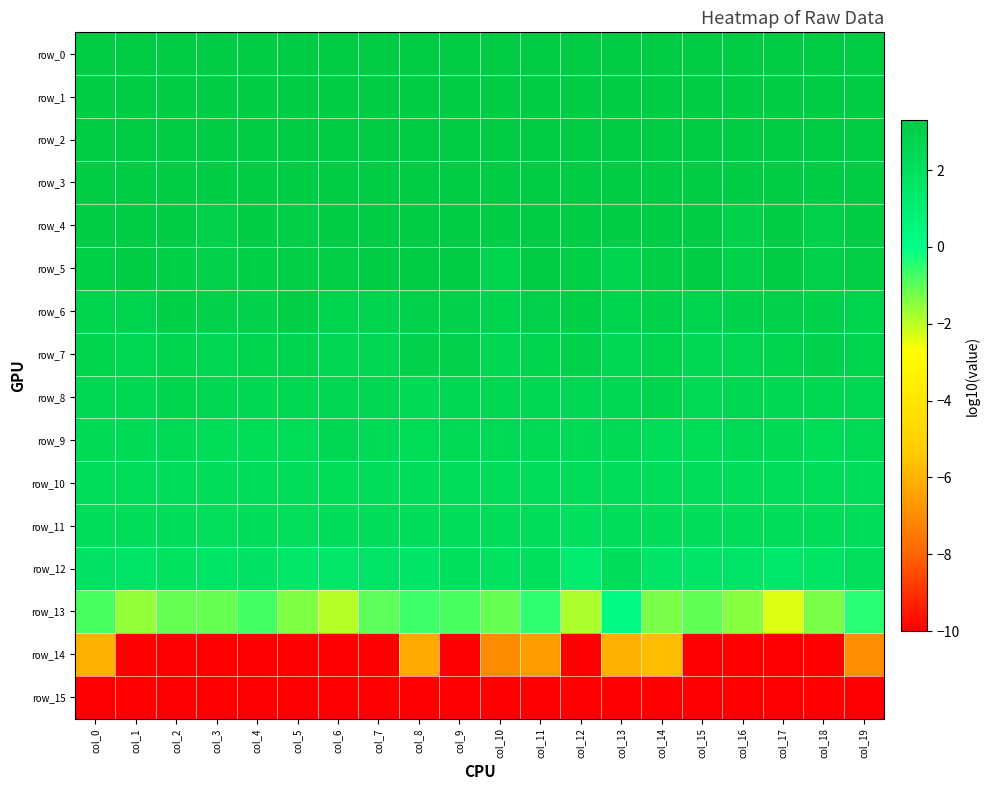

What is the spread (max minus min) of values at col_2?

13.3